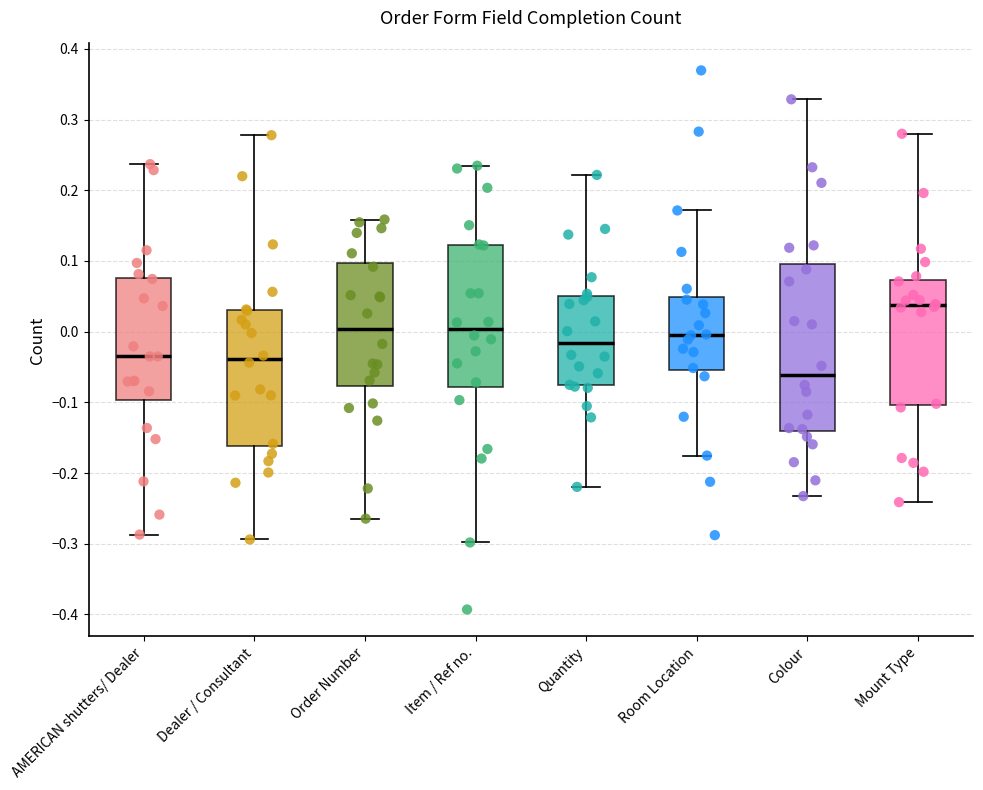

Which box is the tallest, from its lower edge to its upper edge?

Colour